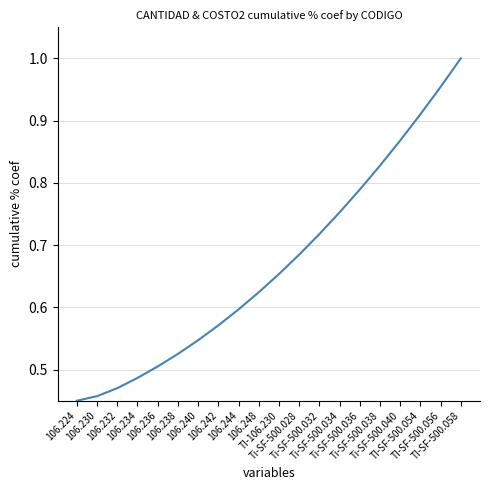

What value does the data have at Ti-SF-500.040?

0.9